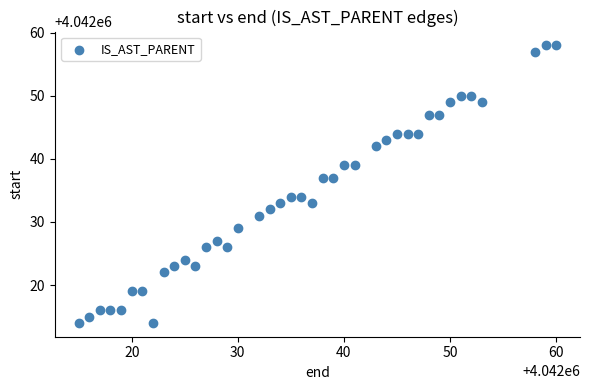

What is the range of Y values (max minus min)?

44